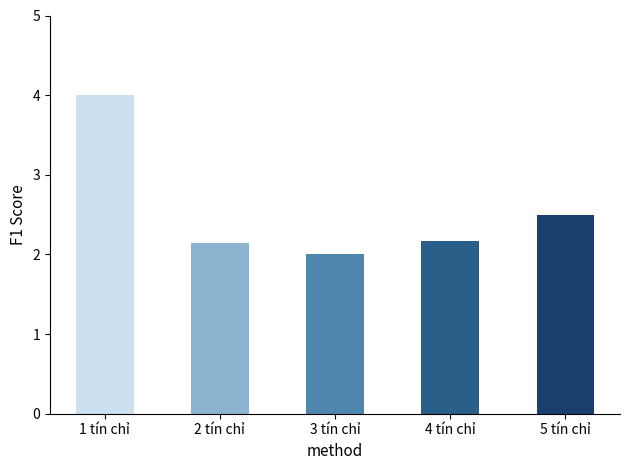

What is the difference between the values at 4 tín chỉ and 1 tín chỉ?

1.8